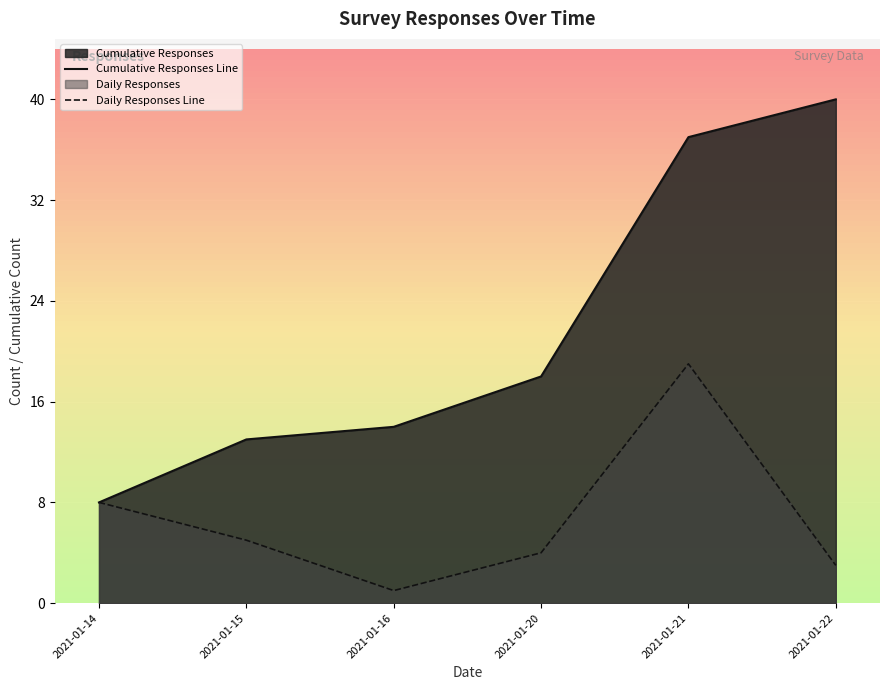

Between 2021-01-15 and 2021-01-16, which is larger?

2021-01-16